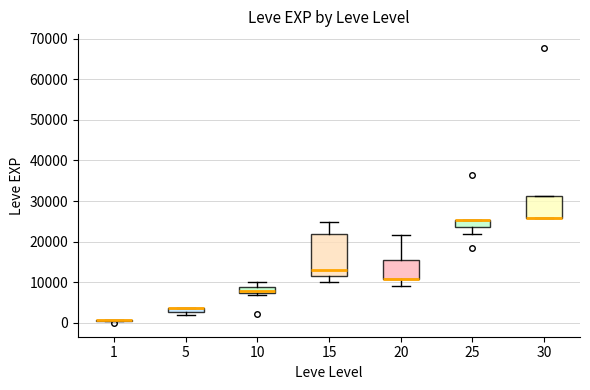

Which box is the tallest, from its lower edge to its upper edge?

15